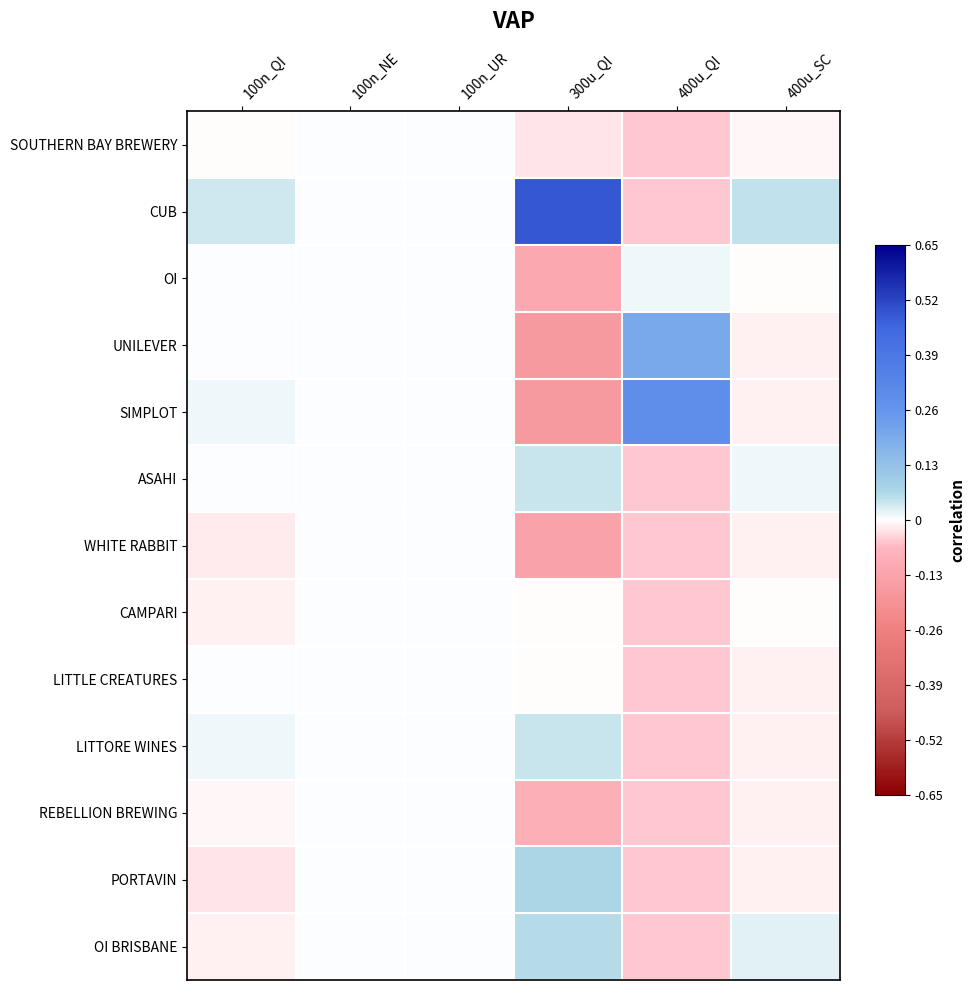

What is the greatest value displayed?

0.5